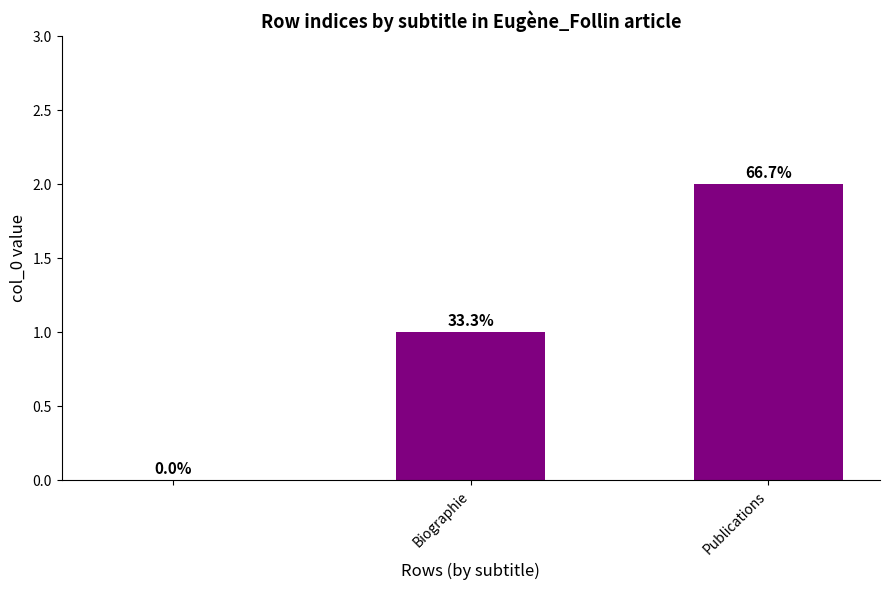

Reading right to left, extract all data points from this chart.

2	1	0